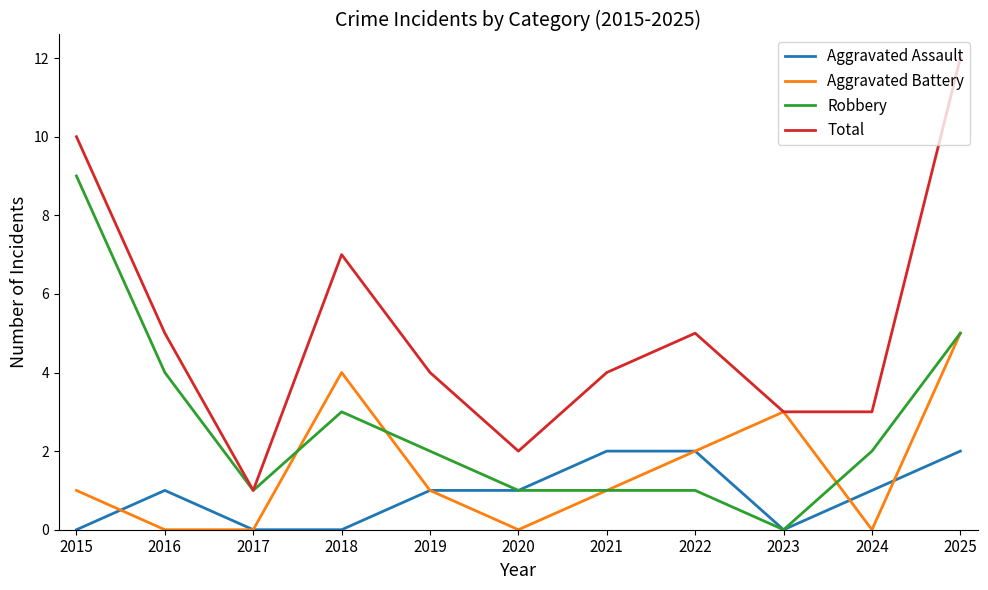

Rank the series by their maximum value, from highest to lowest.

Total, Robbery, Aggravated Battery, Aggravated Assault